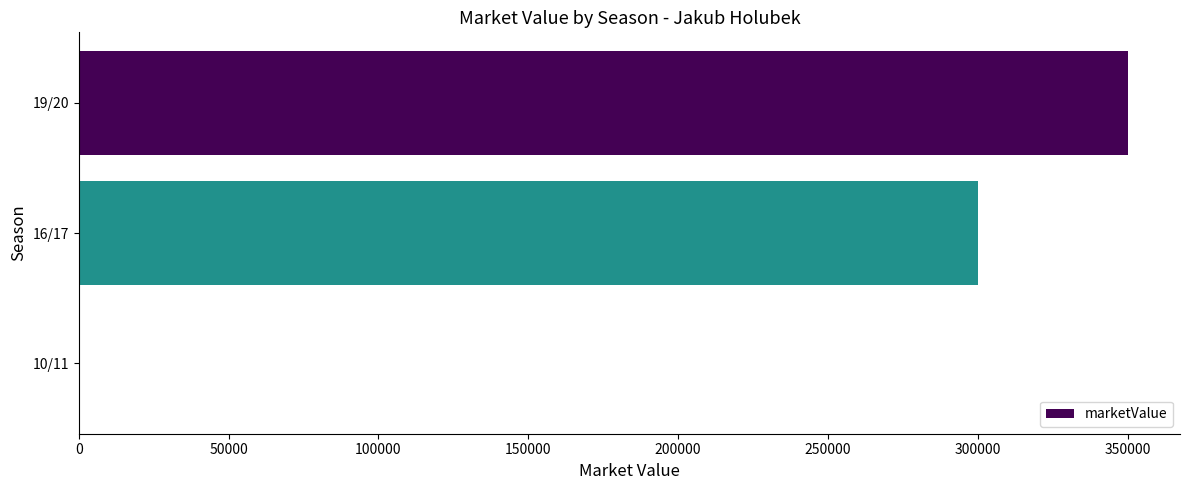

Which category has the highest value across all series?

19/20